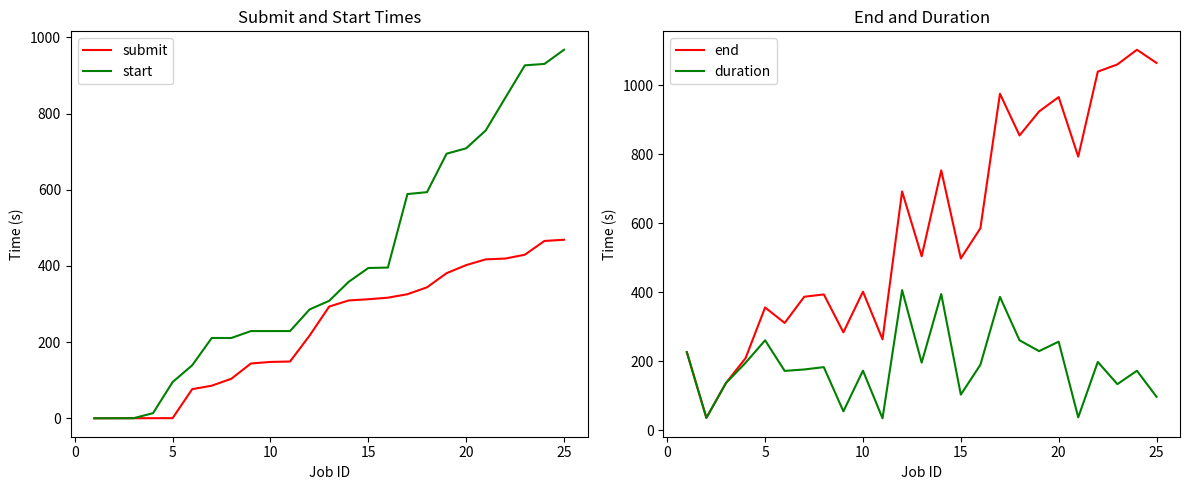

True or false: duration has a value of 50.7 at 15.

False